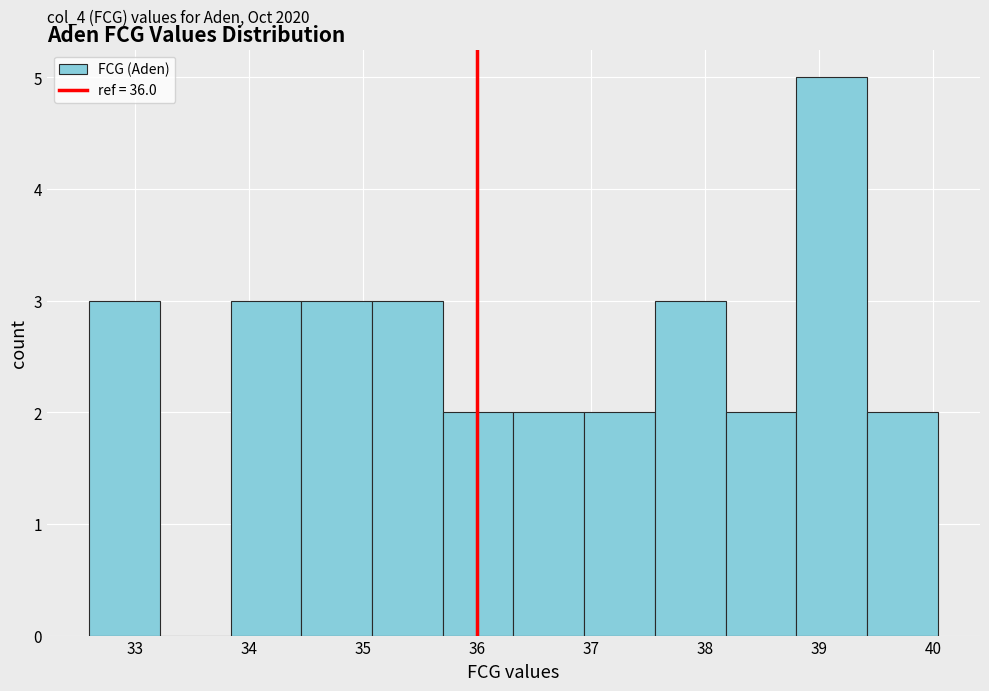

Which range on the x-axis has the tallest bar?

38.8 to 39.4